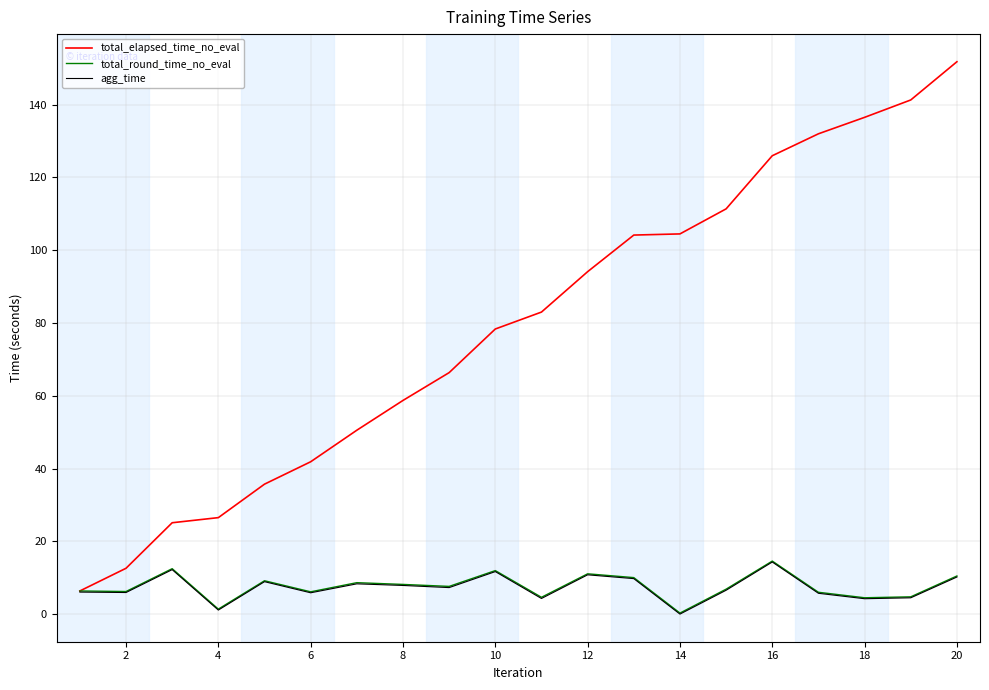

Which series has the largest range (max minus min)?

total_elapsed_time_no_eval